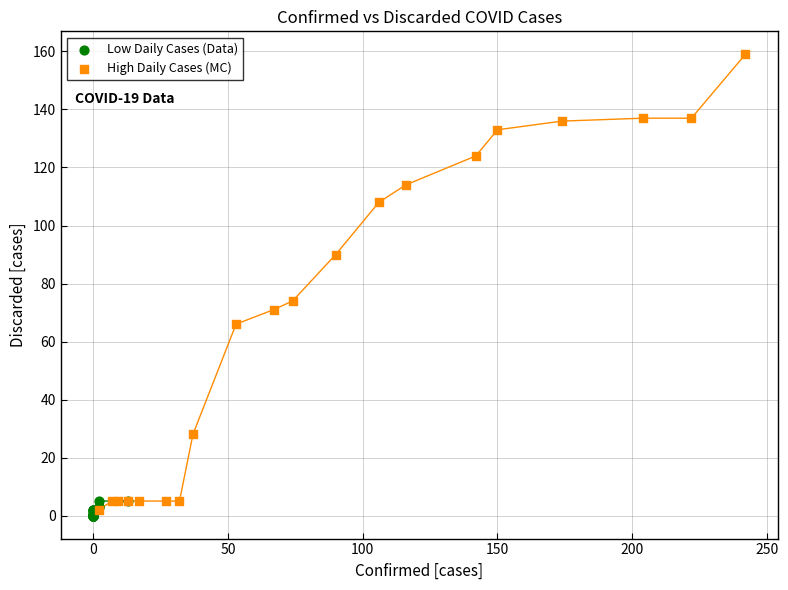

Which series has the widest spread of Y values?

High Daily Cases (MC)